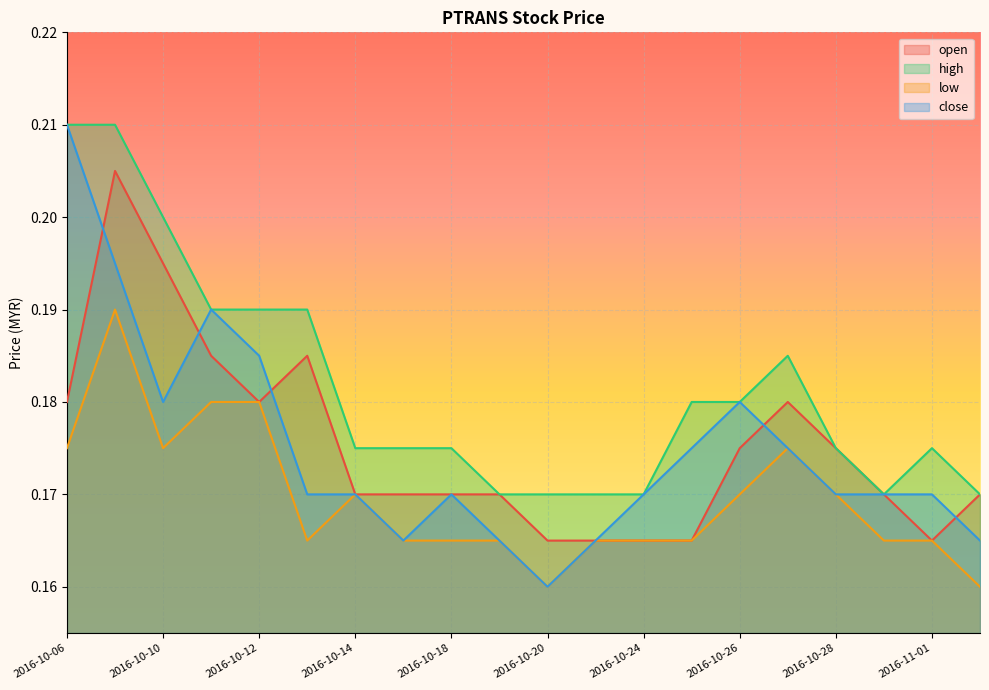

The value of close at 2016-10-24 is 0.0. True or false?

False